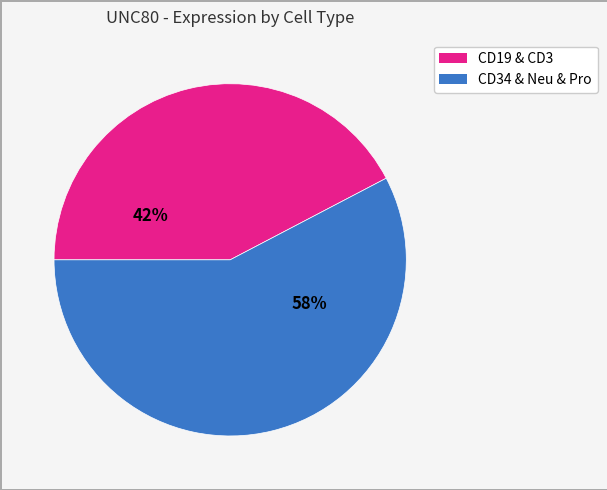

To the nearest percent, what is the average slice percentage?

50%